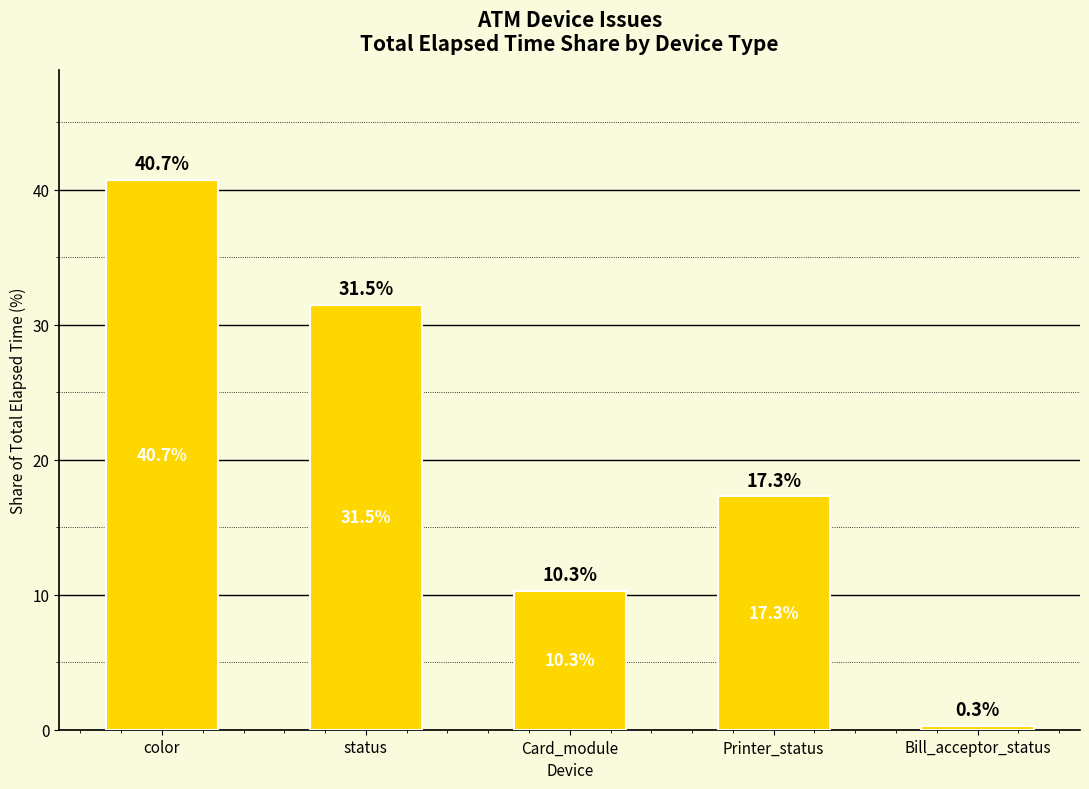

Reading left to right, list all the values displayed in this chart.

color=40.7	status=31.5	Card_module=10.3	Printer_status=17.3	Bill_acceptor_status=0.3